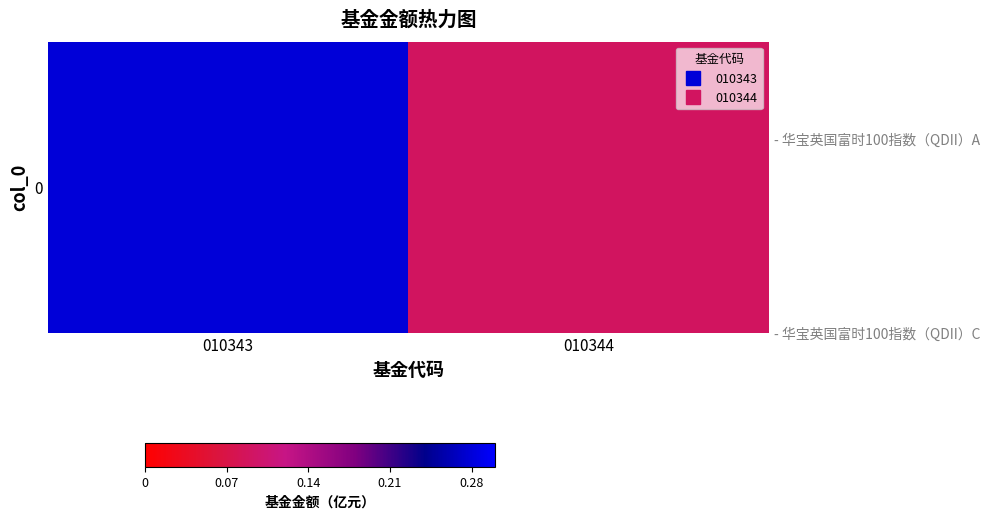

List the labels in order of value, largest first.

010343, 010344